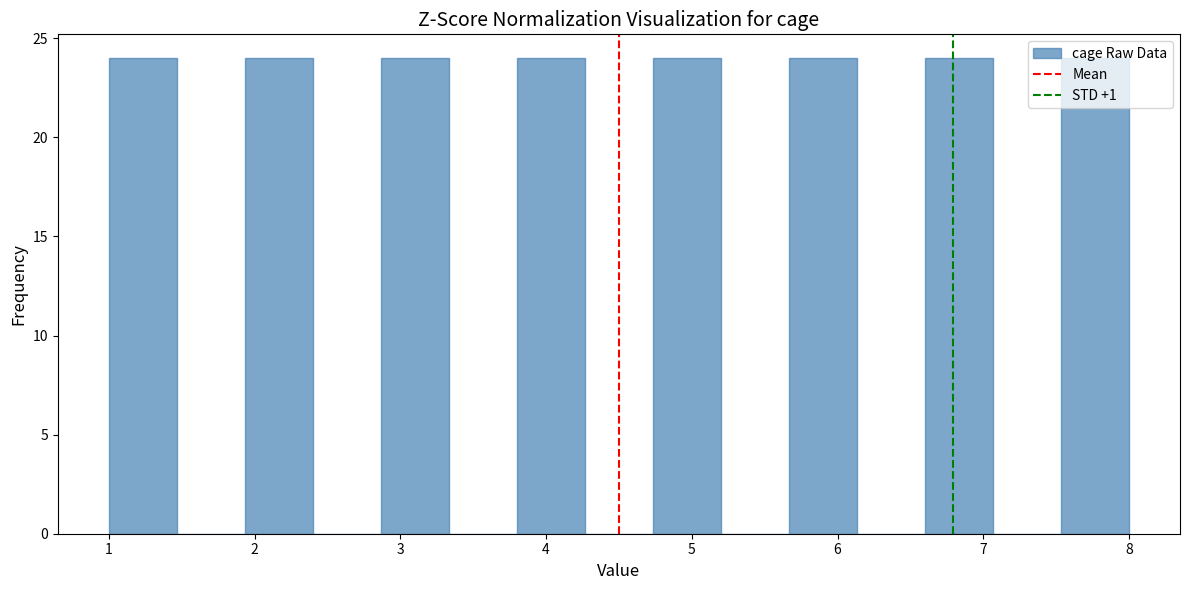

Reading left to right, list every bar in this chart as the range it spans on the x-axis followed by its height. Neither the bar edges nor the heights are printed on the chart, so give them approximately, as read against the axes.

1.0 to 1.5: 24
1.5 to 1.9: 0
1.9 to 2.4: 24
2.4 to 2.9: 0
2.9 to 3.3: 24
3.3 to 3.8: 0
3.8 to 4.3: 24
4.3 to 4.7: 0
4.7 to 5.2: 24
5.2 to 5.7: 0
5.7 to 6.1: 24
6.1 to 6.6: 0
6.6 to 7.1: 24
7.1 to 7.5: 0
7.5 to 8.0: 24